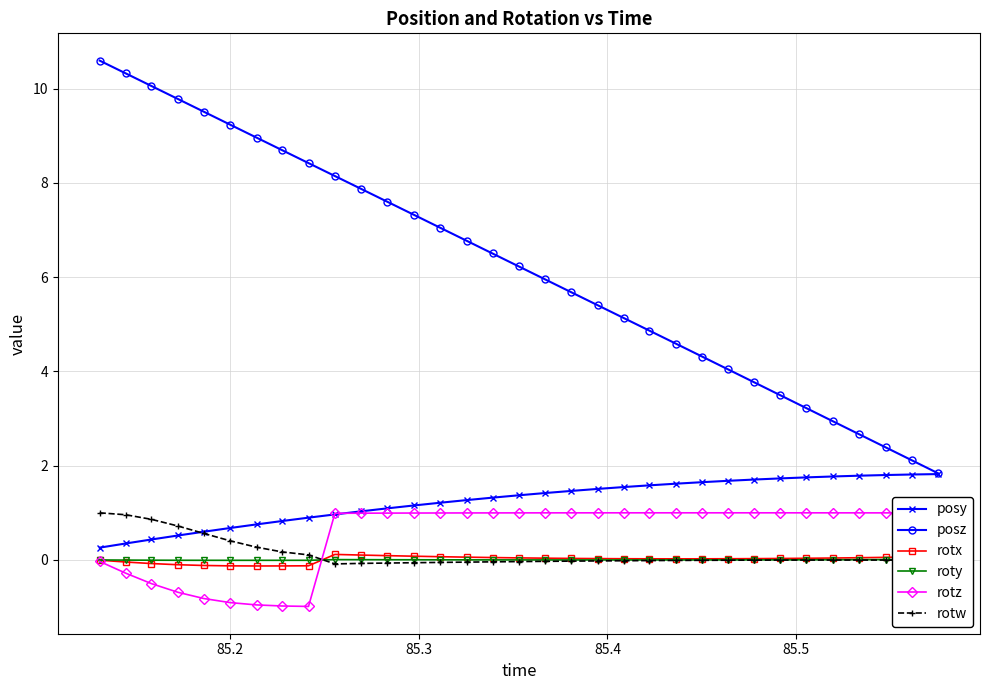

What is the lowest value of the rotz series?

-1.0